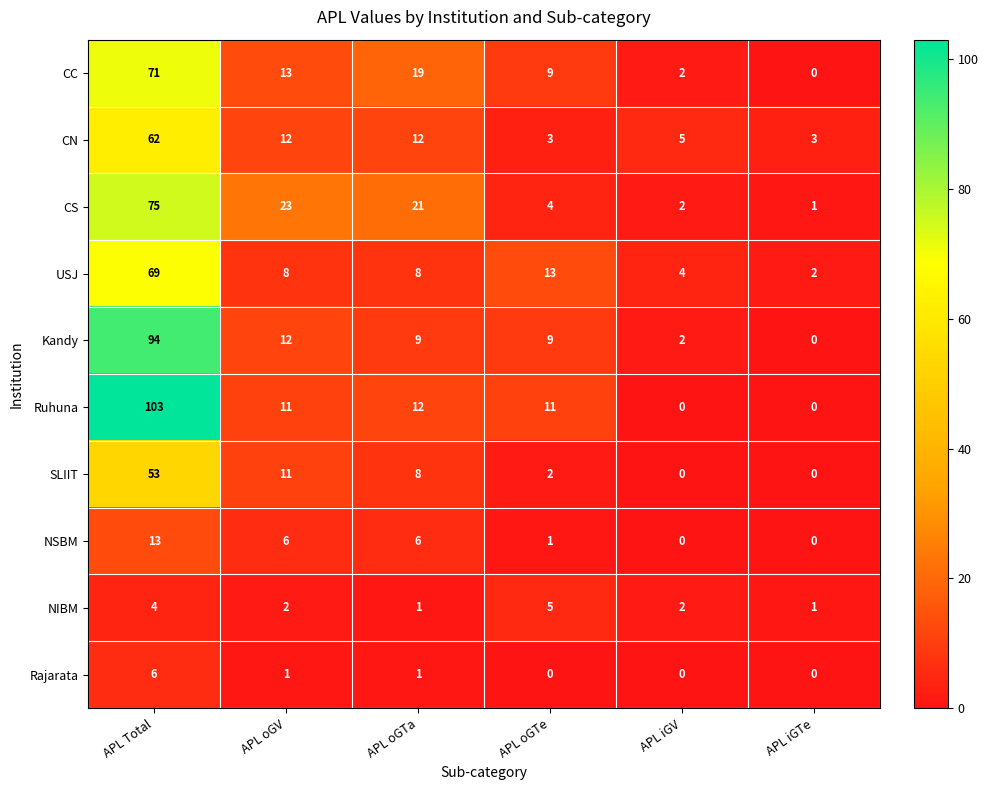

The NSBM series shows 0 at APL iGTe. True or false?

True